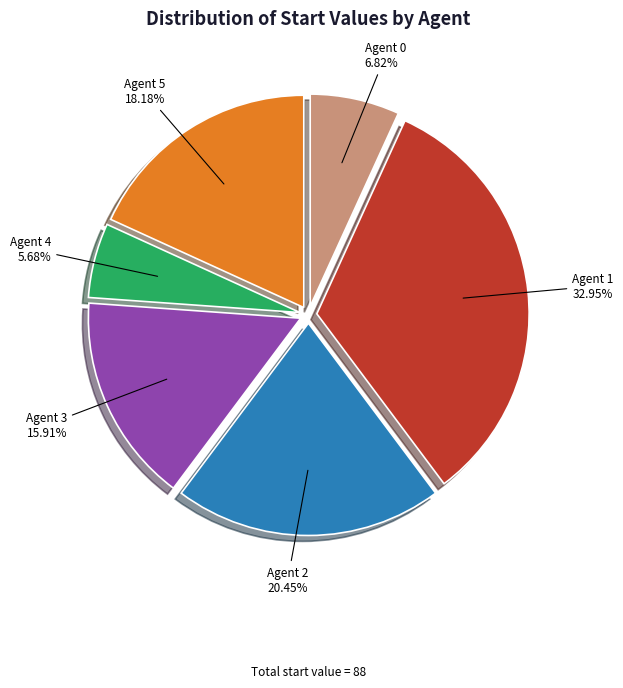

How many slices are in this pie chart?

6